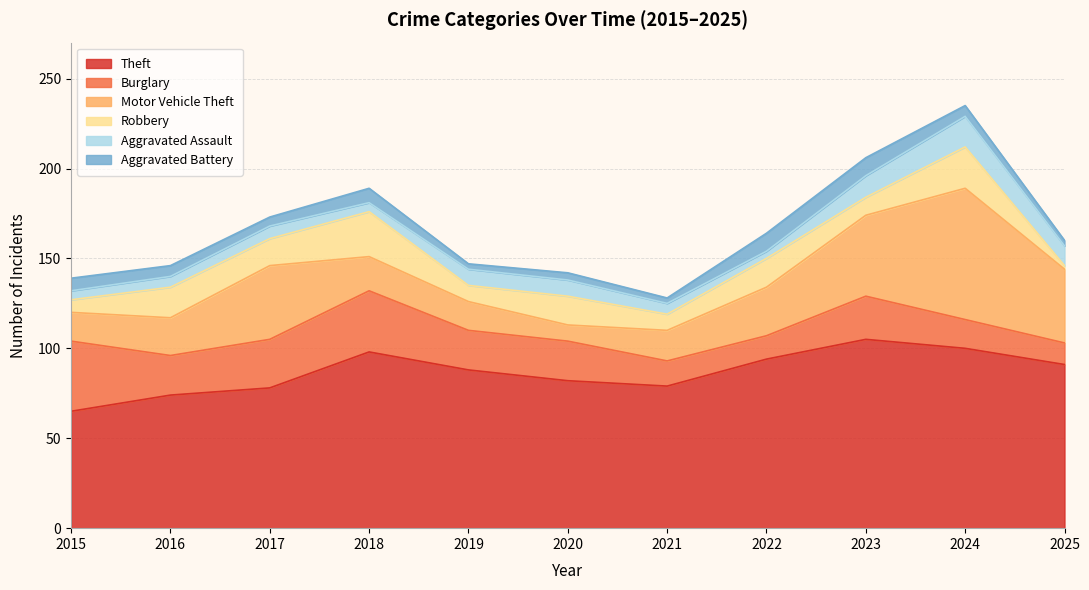

The Theft series shows 17 at 2016. True or false?

False